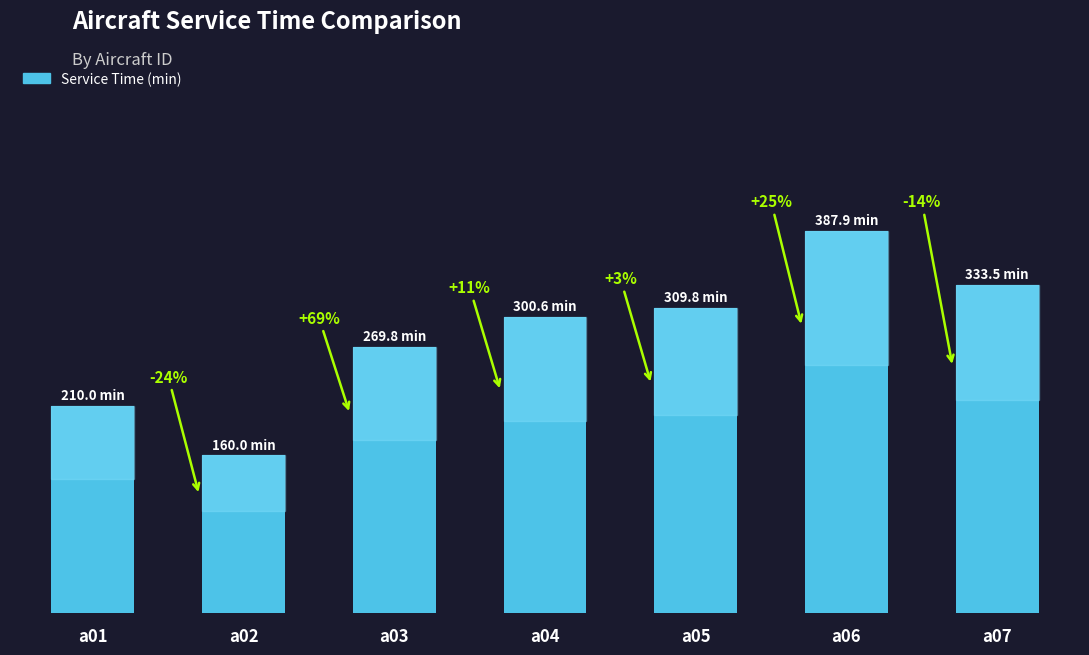

True or false: the data shows 387.9 at a06.

True